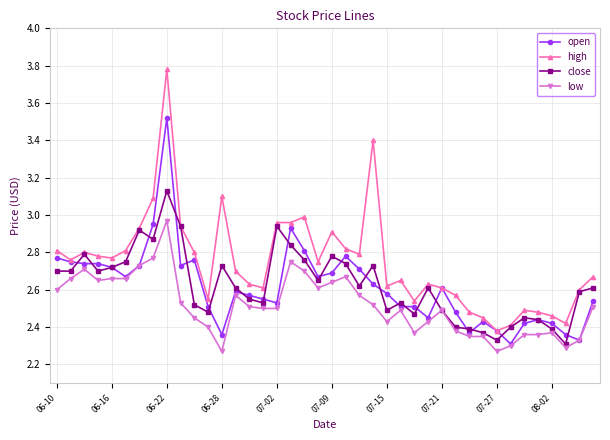

At how many categories does at least one series exceed 2?

40